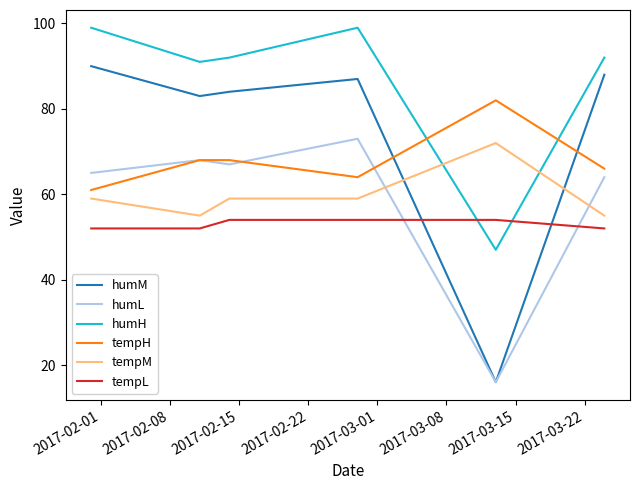

True or false: humL and tempL cross at least once.

True